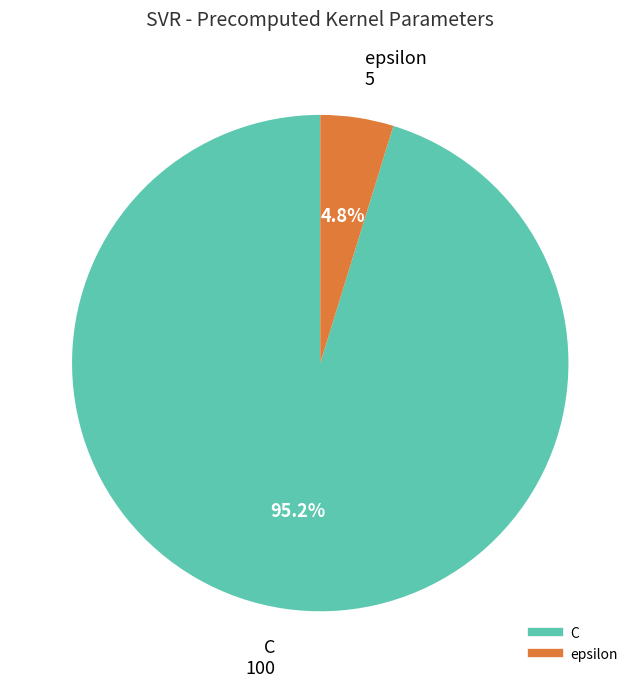

What percentage is the epsilon slice, to the nearest percent?

5%